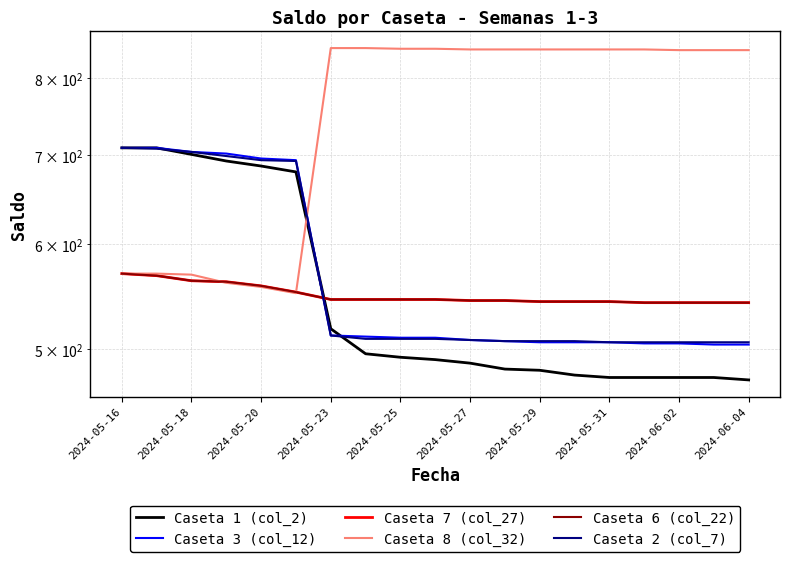

True or false: Caseta 8 (col_32) and Caseta 1 (col_2) cross at least once.

True